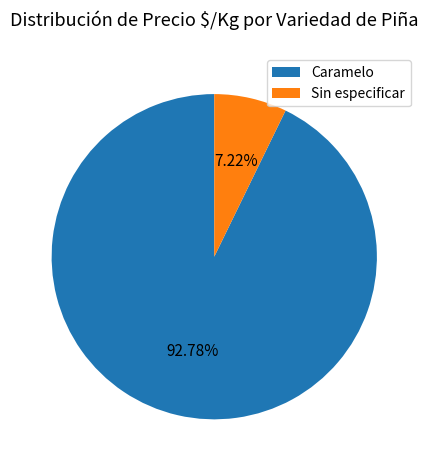

Is the sum of Caramelo and Sin especificar greater than half?

Yes